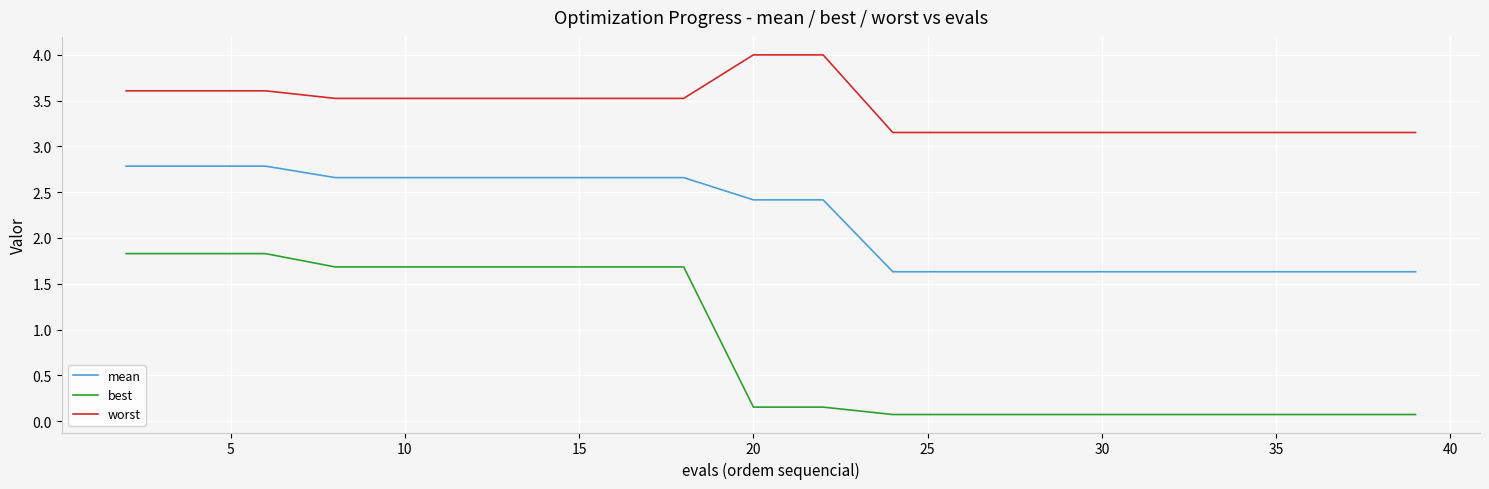

Which series has the widest spread of values?

best